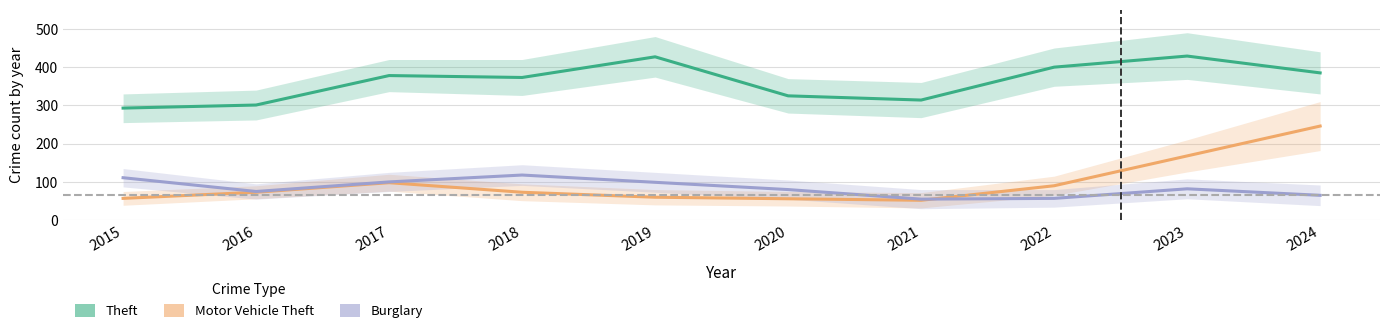

Which has a higher value, 2017 or 2015?

2017